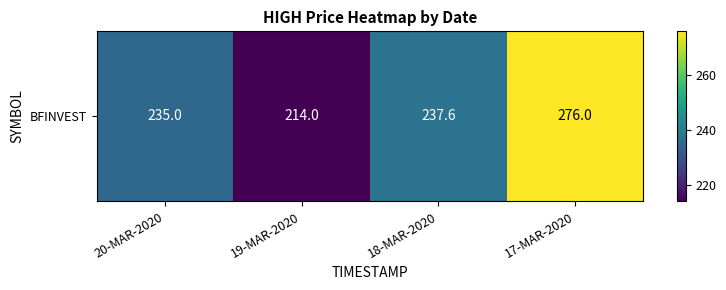

List the labels in order of value, largest first.

17-MAR-2020, 18-MAR-2020, 20-MAR-2020, 19-MAR-2020